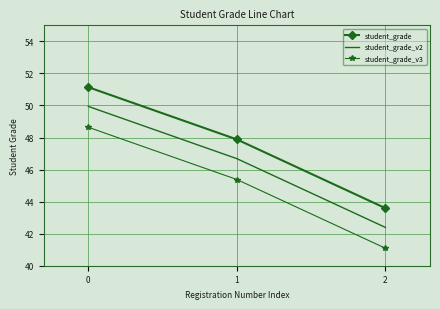

Read the student_grade value at 1.

47.9